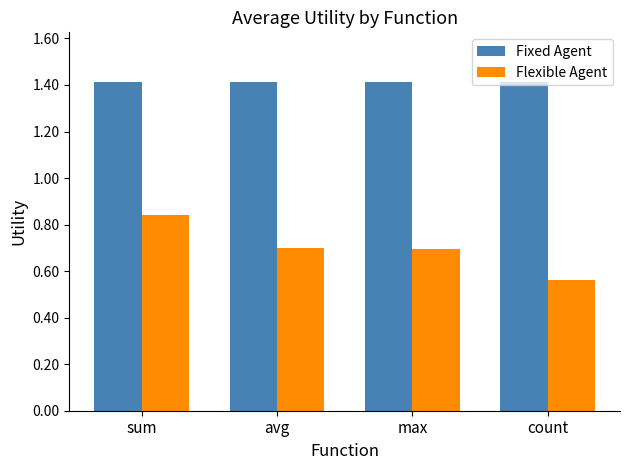

What is the greatest value displayed?

1.4